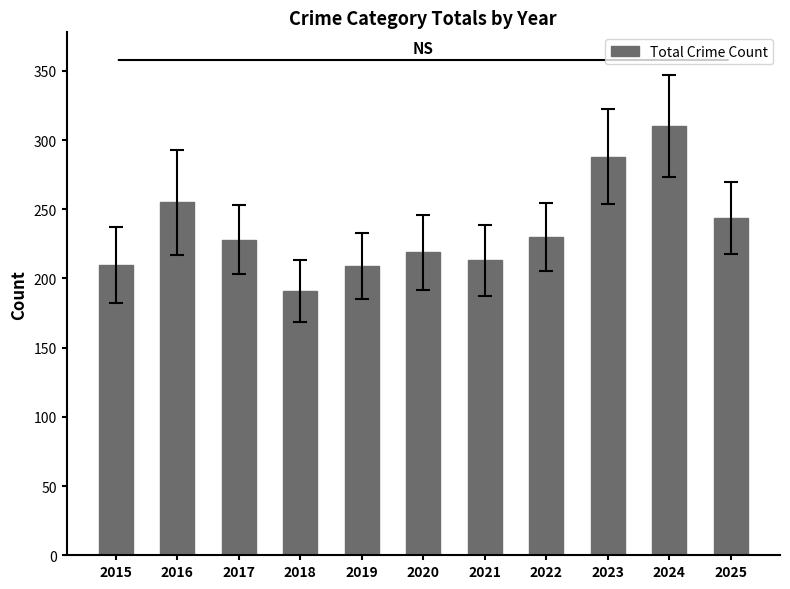

What is the smallest value displayed?

191